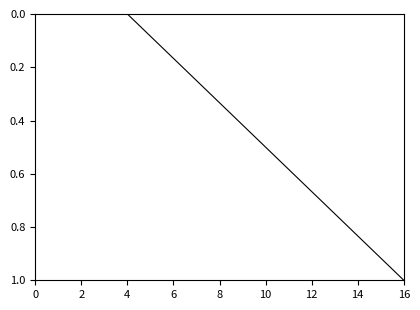

How many lines are shown in the chart?

1